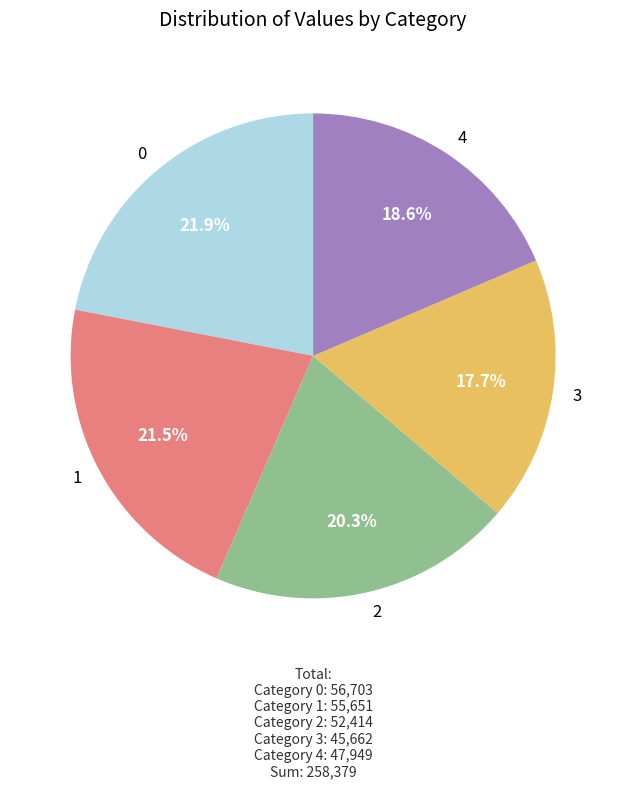

Approximately how many times larger is the value at 1 compared to 3?

1.2